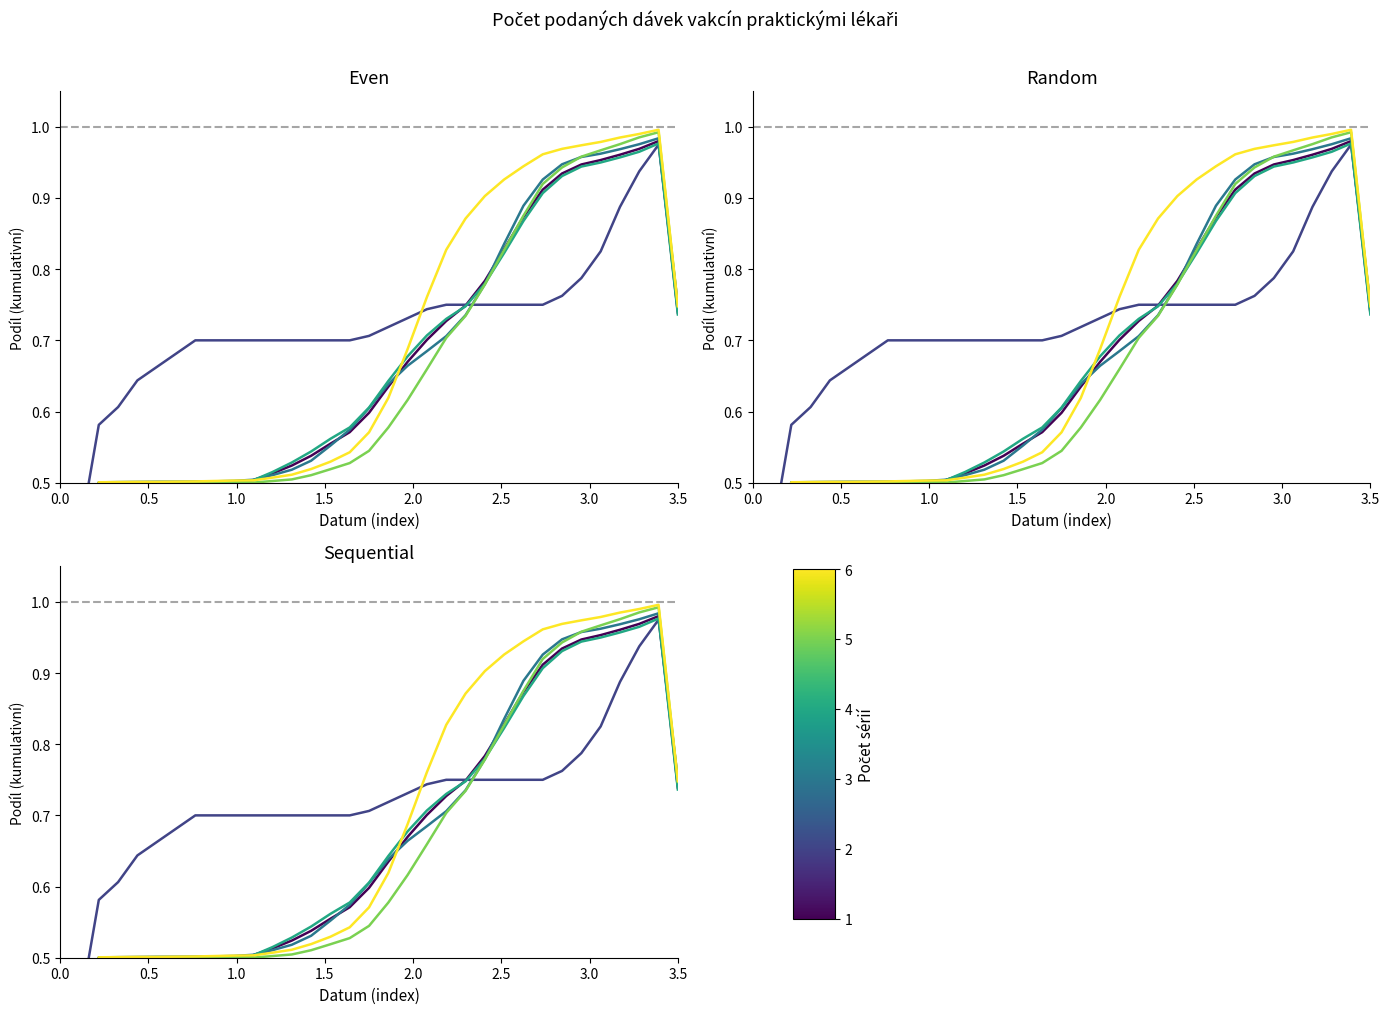

What is the maximum value shown in the chart?

1.0